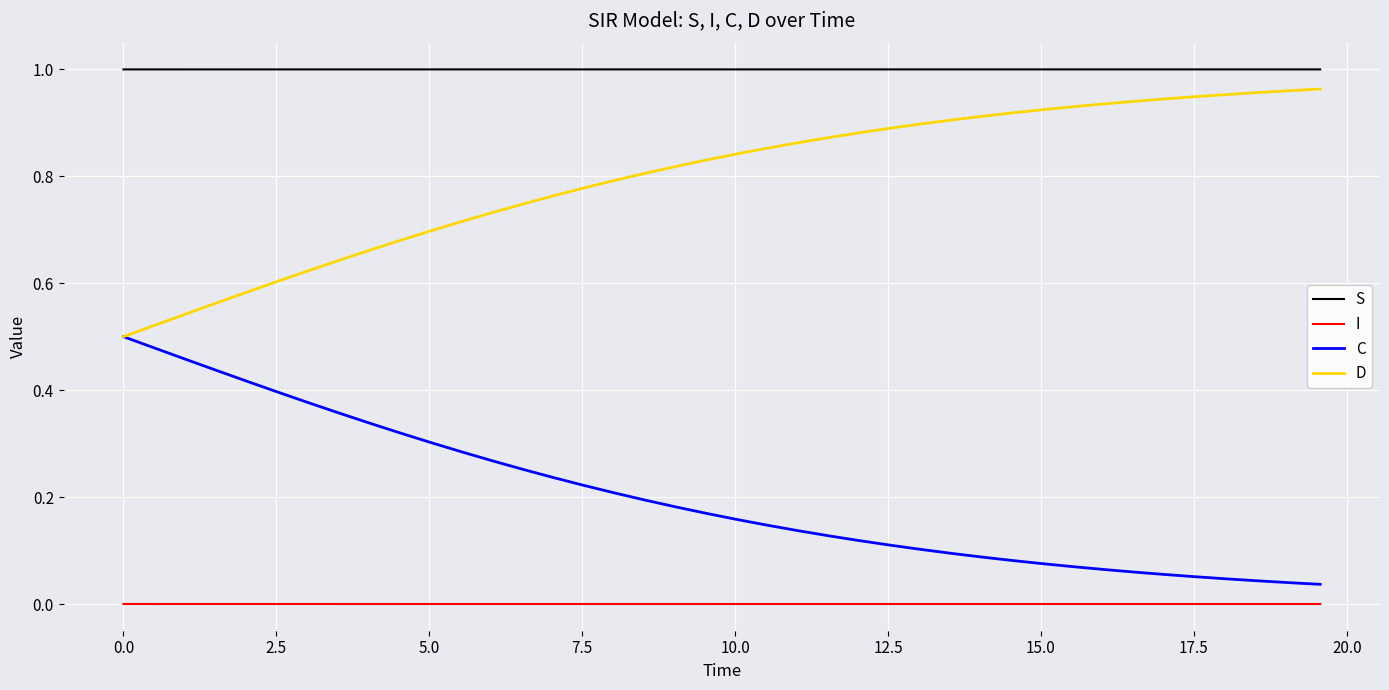

True or false: C and I intersect in this chart.

False